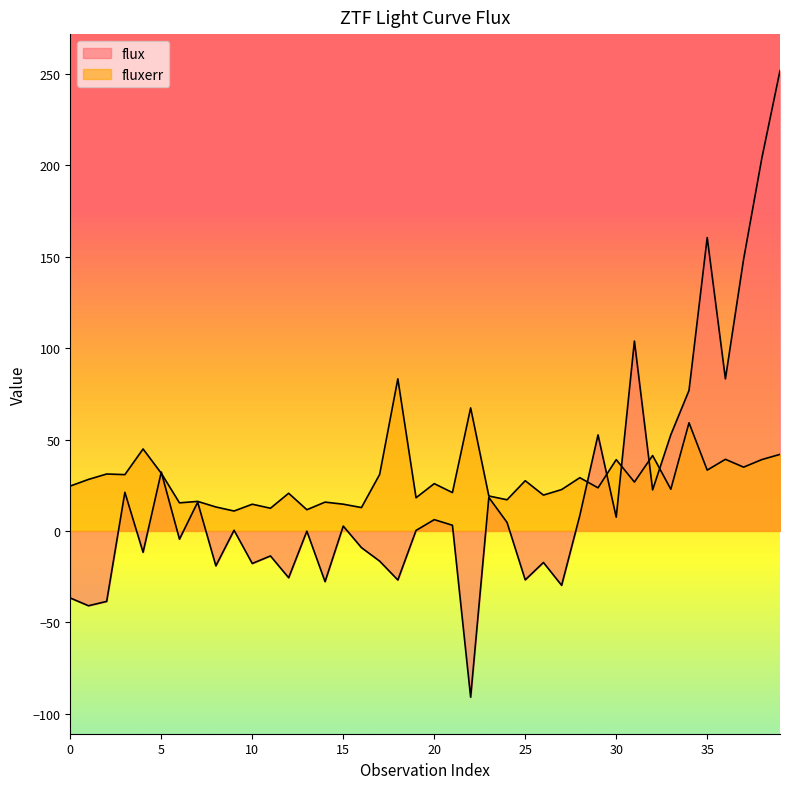

What is the difference between the highest and lowest values at 2?

69.7